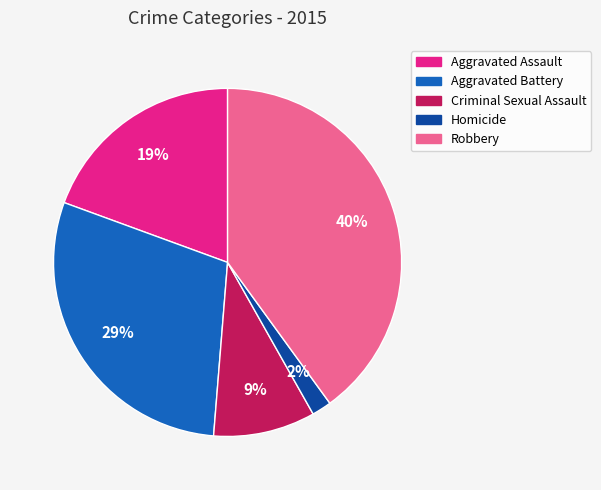

Approximately how many times larger is the value at Aggravated Battery compared to Aggravated Assault?

1.5